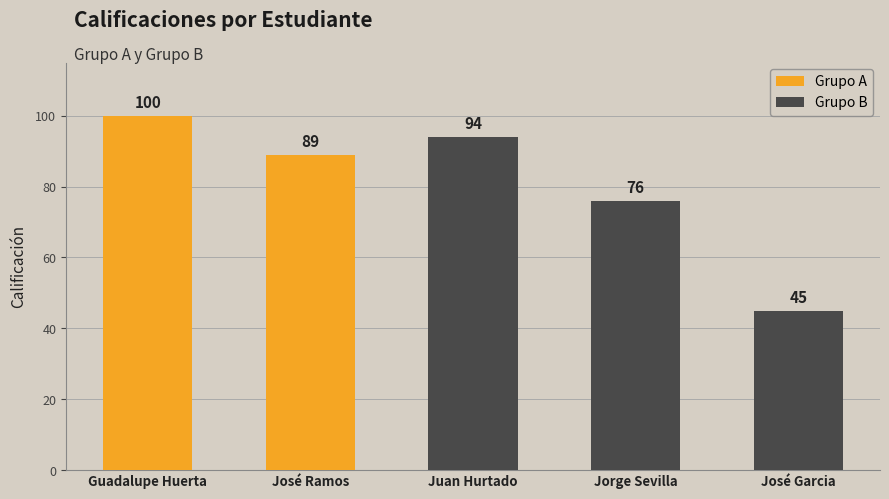

The chart shows a value of 45 at José Garcia. True or false?

True